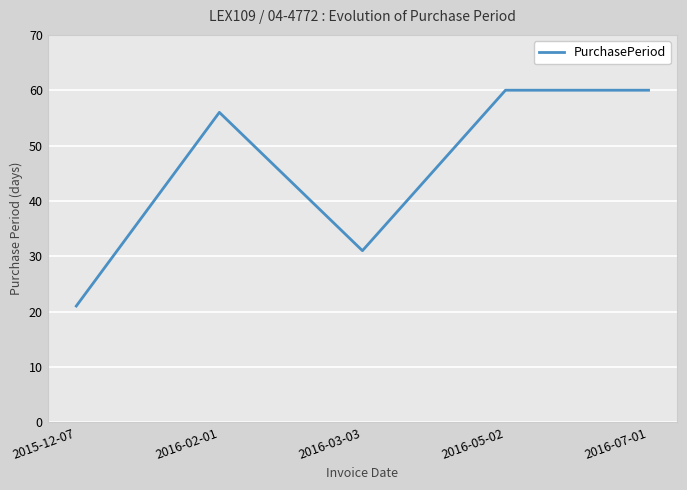

At which category does the data reach its first local valley?

2016-03-03